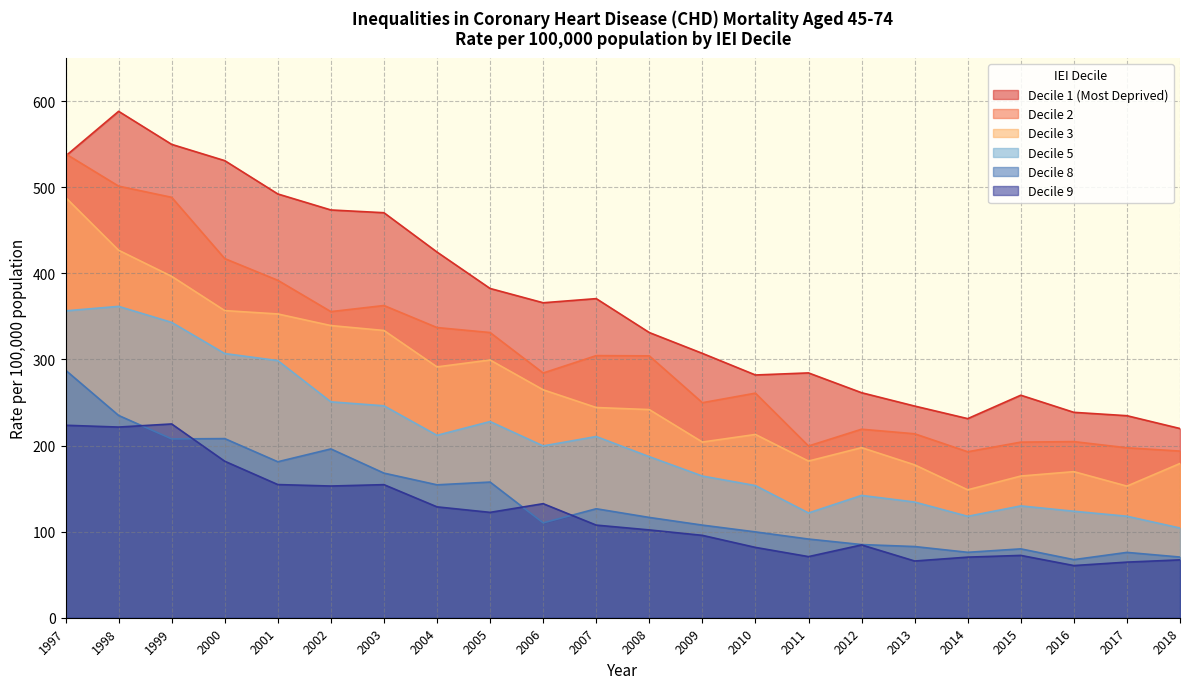

What is the difference between the maximum and minimum values in the Decile 1 (Most Deprived) series?

368.5